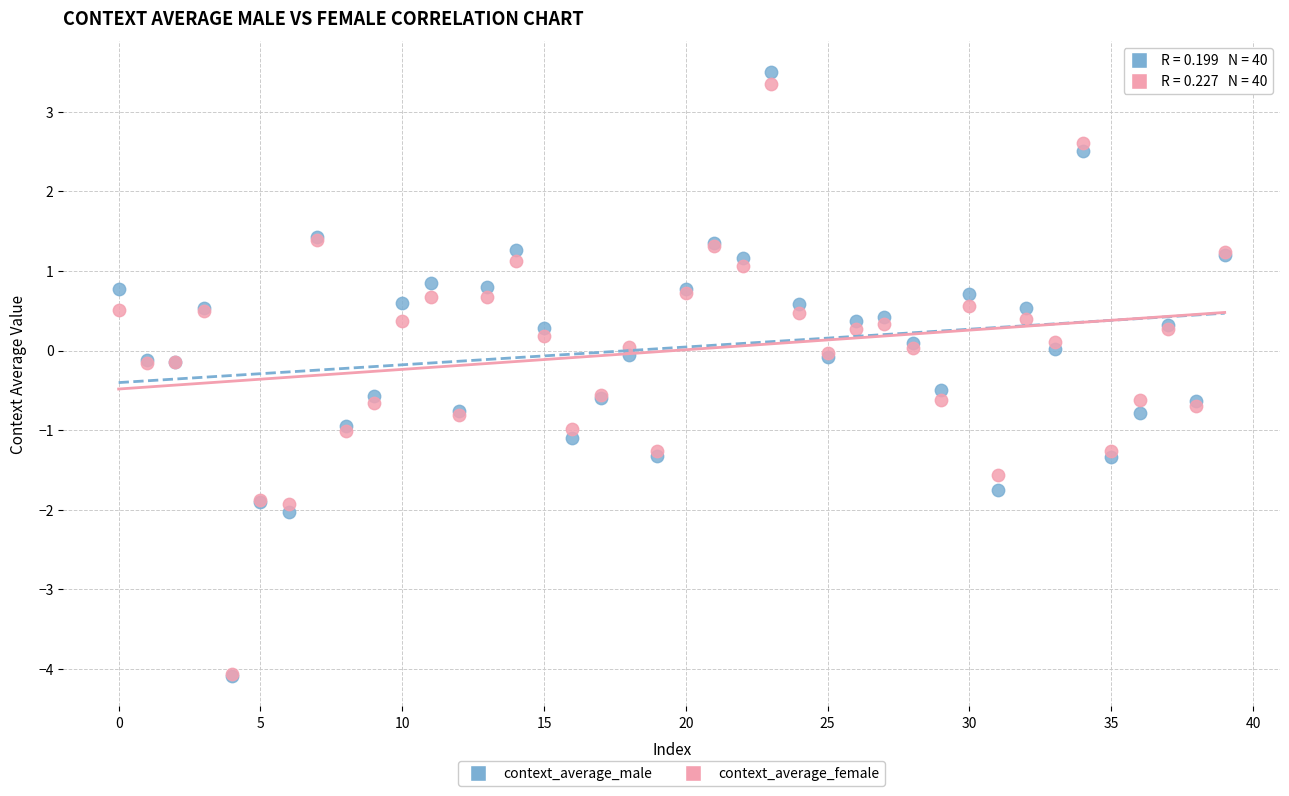

What are all the series names shown in the legend?

context_average_male, context_average_female